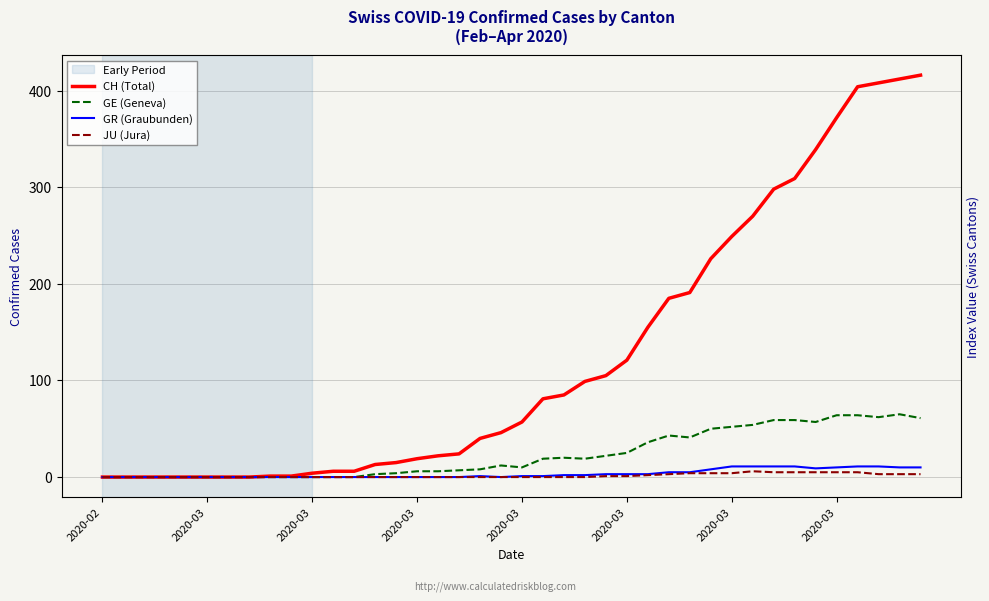

Which series has the largest total across all categories?

CH (Total)